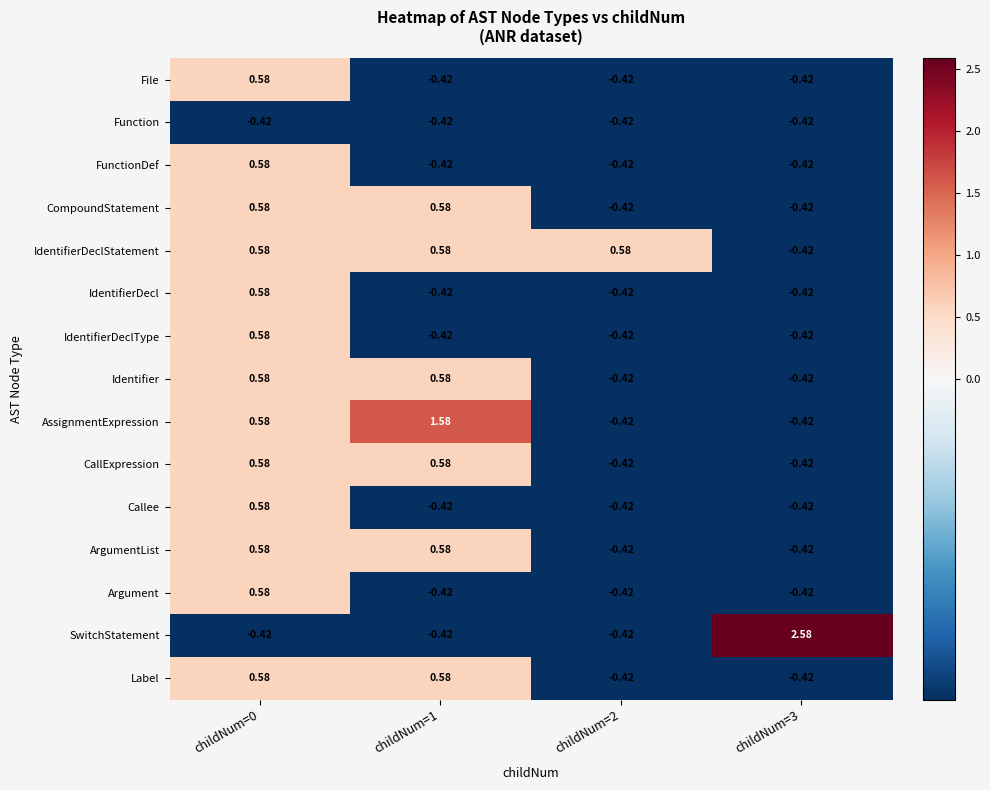

Which series has the largest range (max minus min)?

SwitchStatement